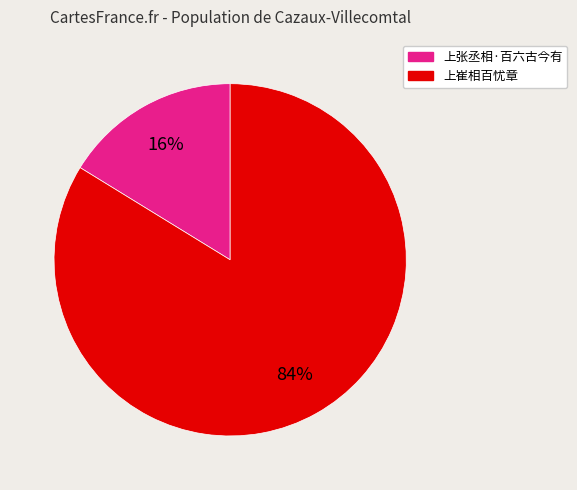

Is it true that 上崔相百忧章 is 36% of the pie?

False